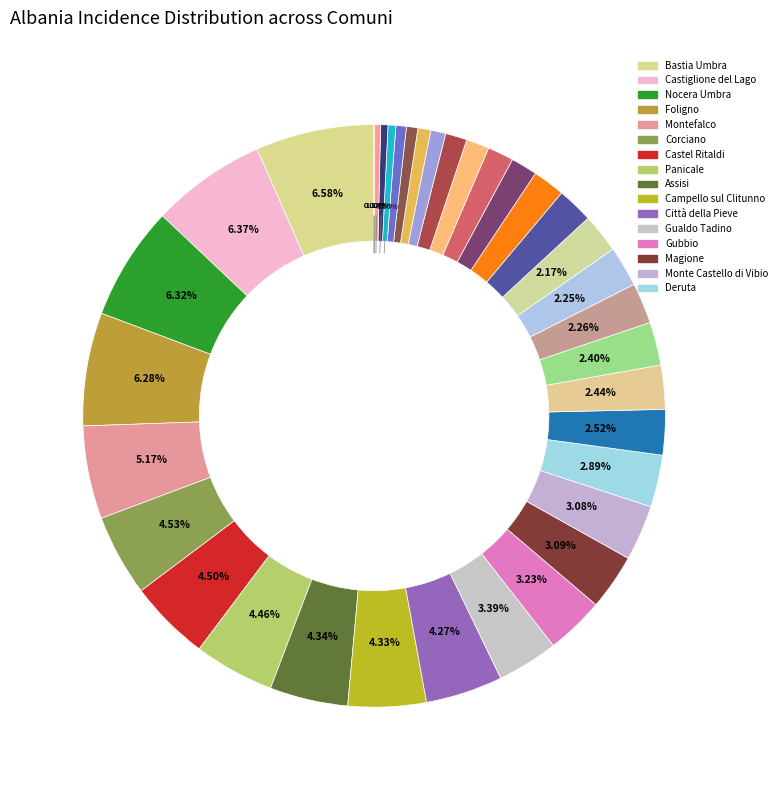

To the nearest percent, what portion does Deruta represent?

3%